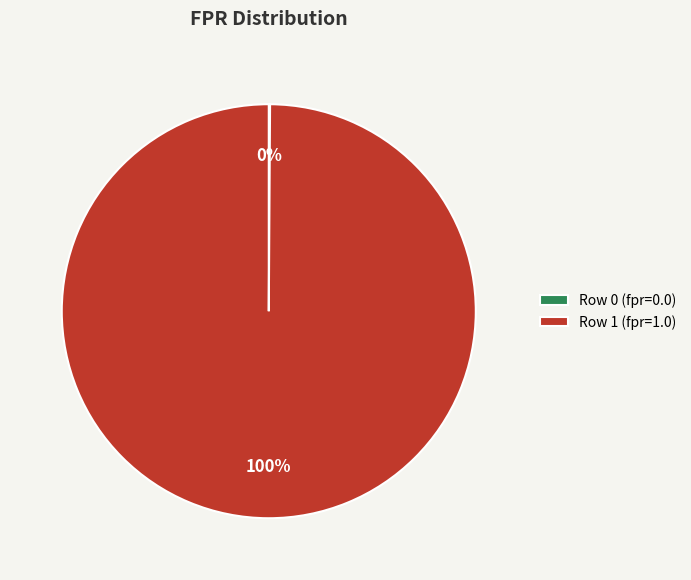

To the nearest percent, what is the average slice percentage?

50%